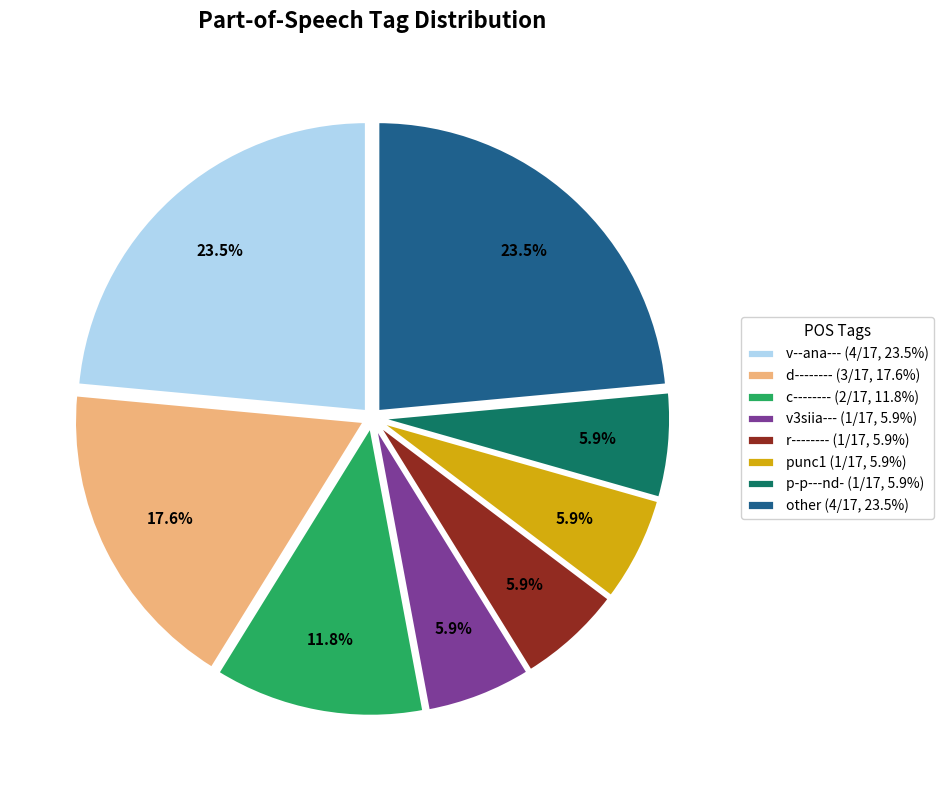

What is the ratio of the value at other (4/17, 23.5%) to the value at d-------- (3/17, 17.6%)?

1.3